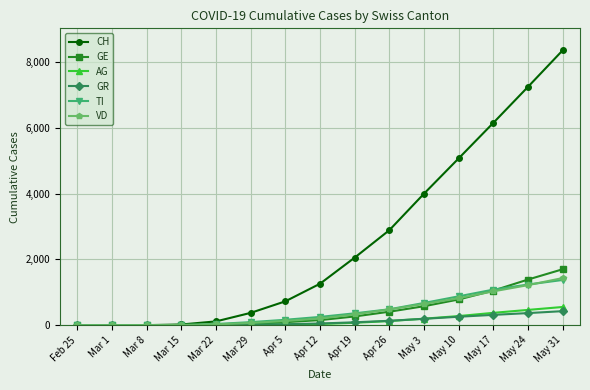

Is the value of AG at May 10 greater than the value of GR at Feb 25?

Yes